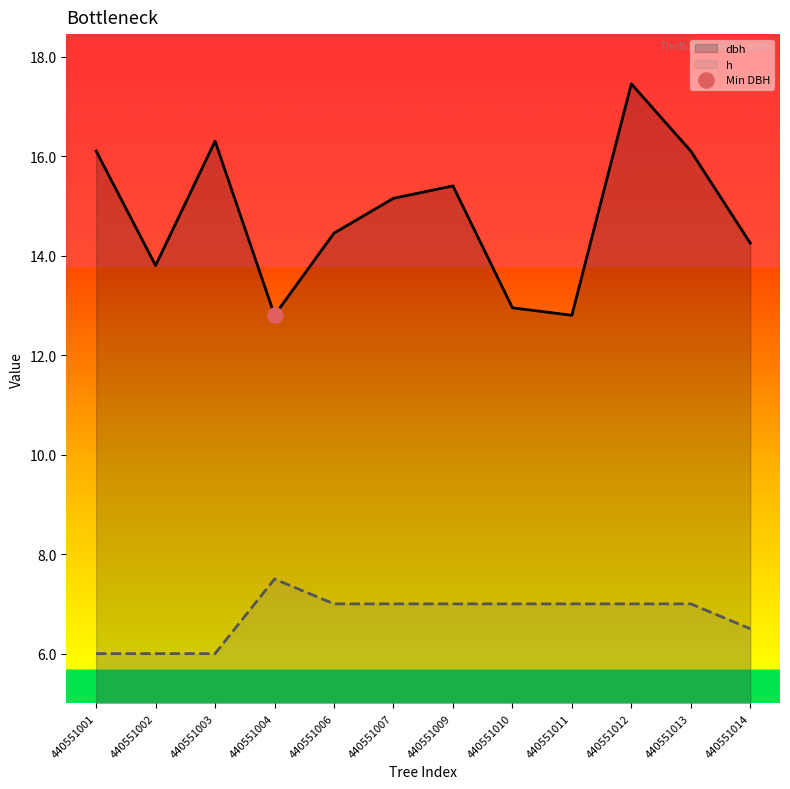

Which series contains the highest Y value?

dbh